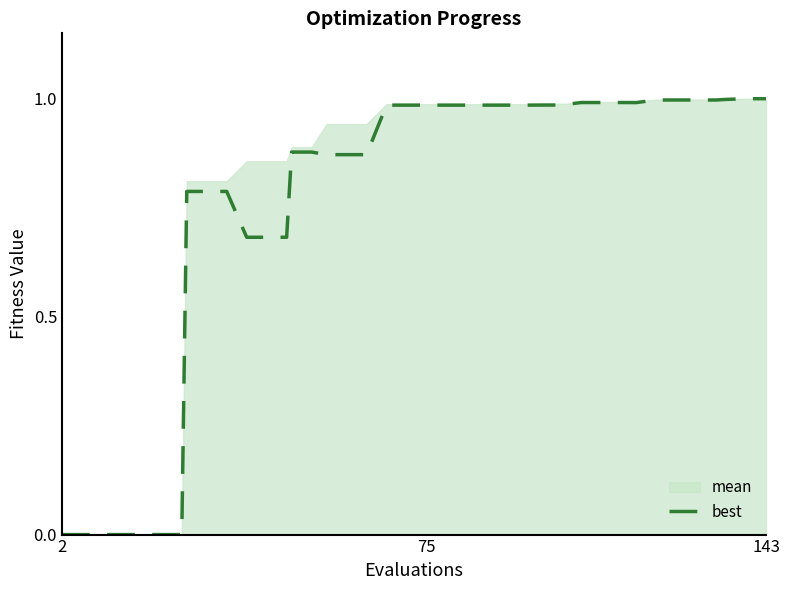

What is the difference between the maximum and minimum values?

1.0